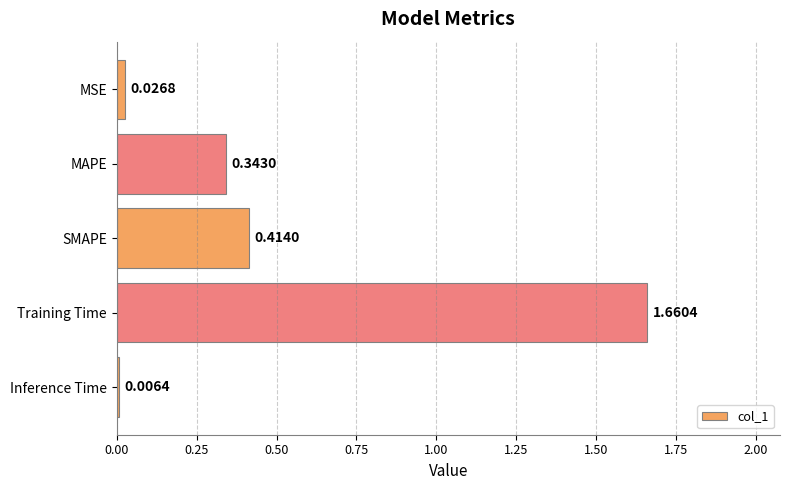

What is the label of the 5th bar from the bottom?

MSE